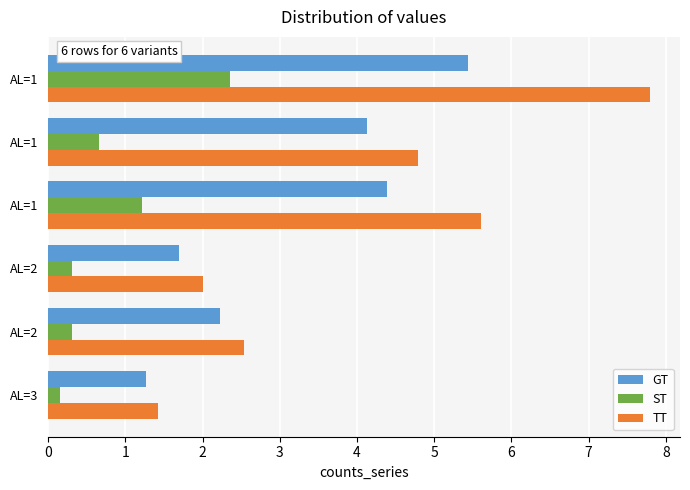

What is the value of the GT bar at the 3rd from the left?

1.7